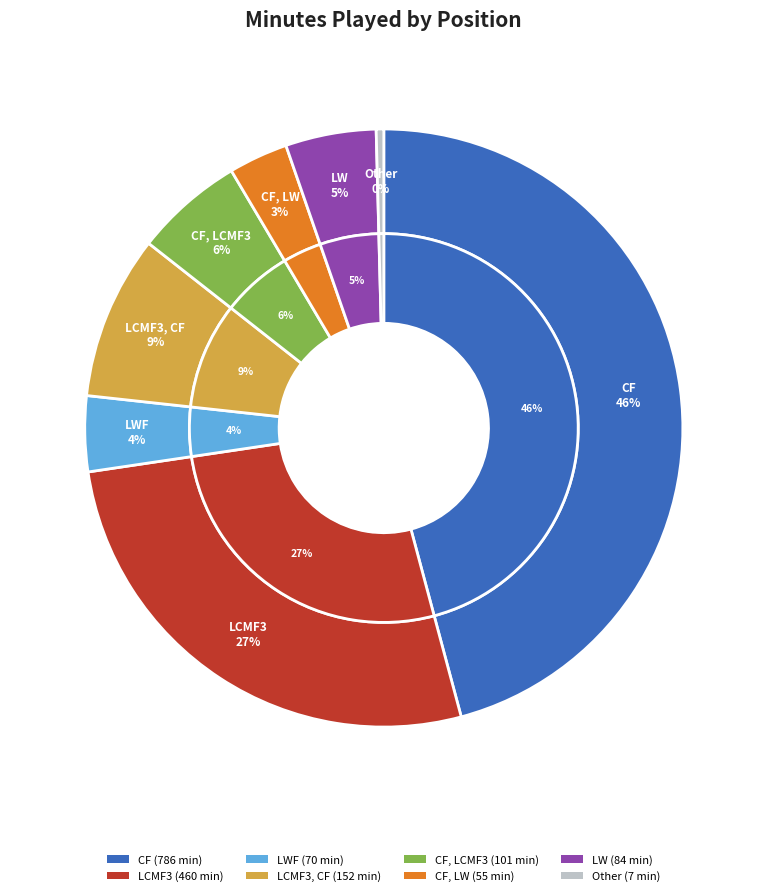

What is the ratio of the value at LW to the value at CF, LW?

1.5